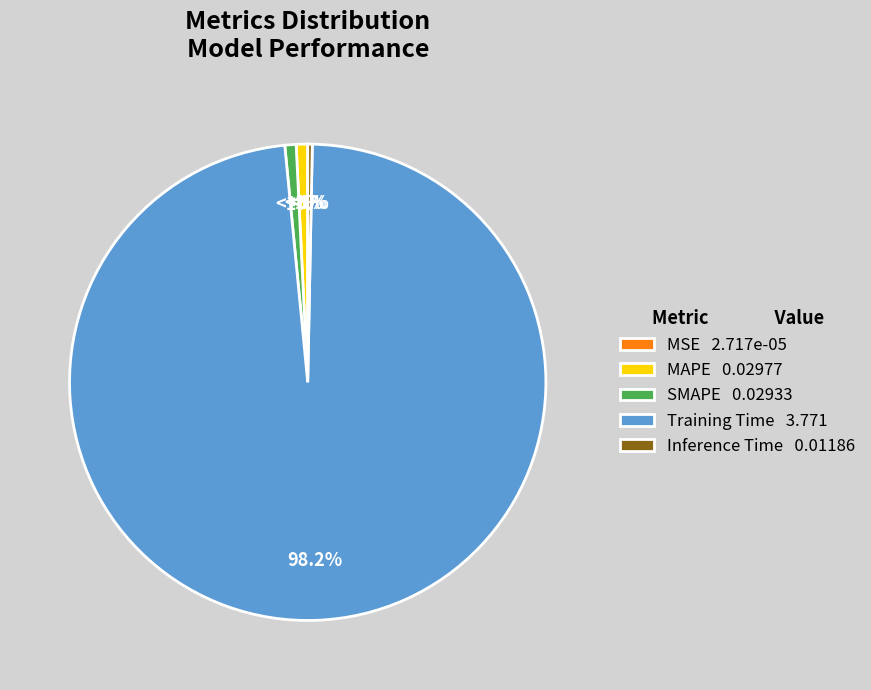

Rank the categories by value from highest to lowest.

Training Time, MAPE, SMAPE, Inference Time, MSE